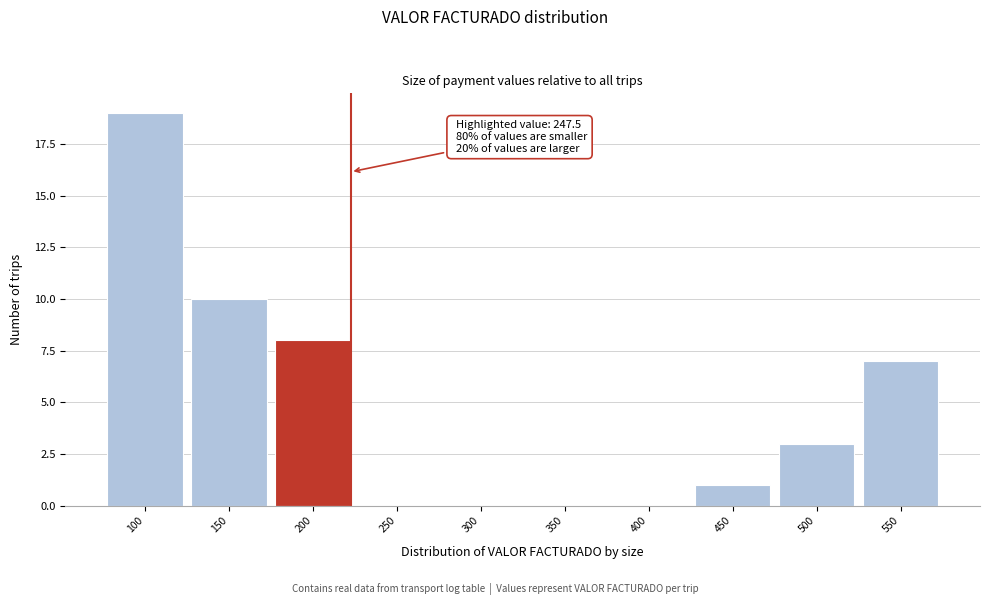

Reading right to left, what are all the values shown in this chart?

550=7	500=3	450=1	400=0	350=0	300=0	250=0	200=8	150=10	100=19